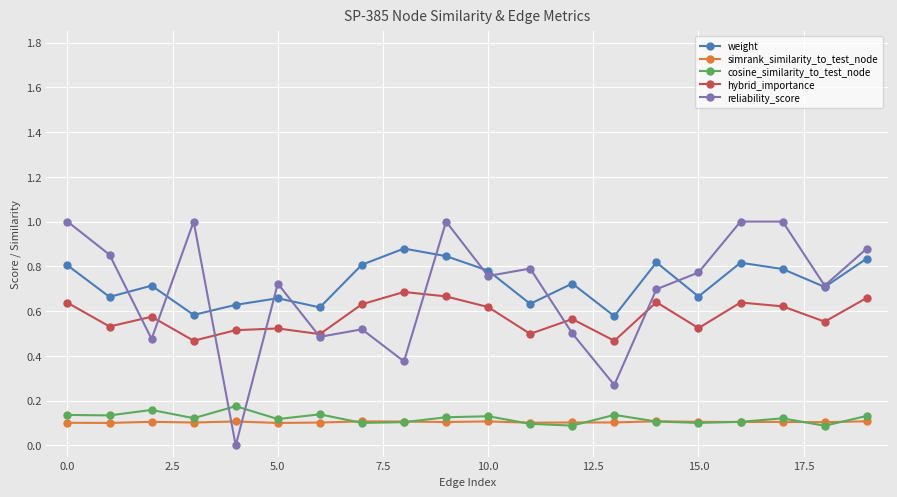

How many cosine_similarity_to_test_node values are between 0 and 1?

20